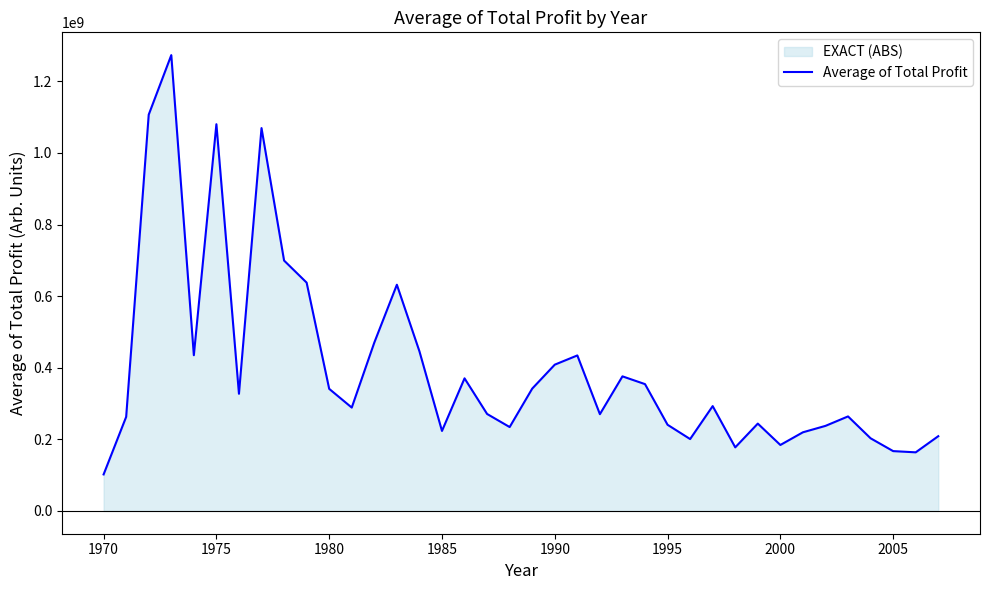

How many series are shown in this chart?

1